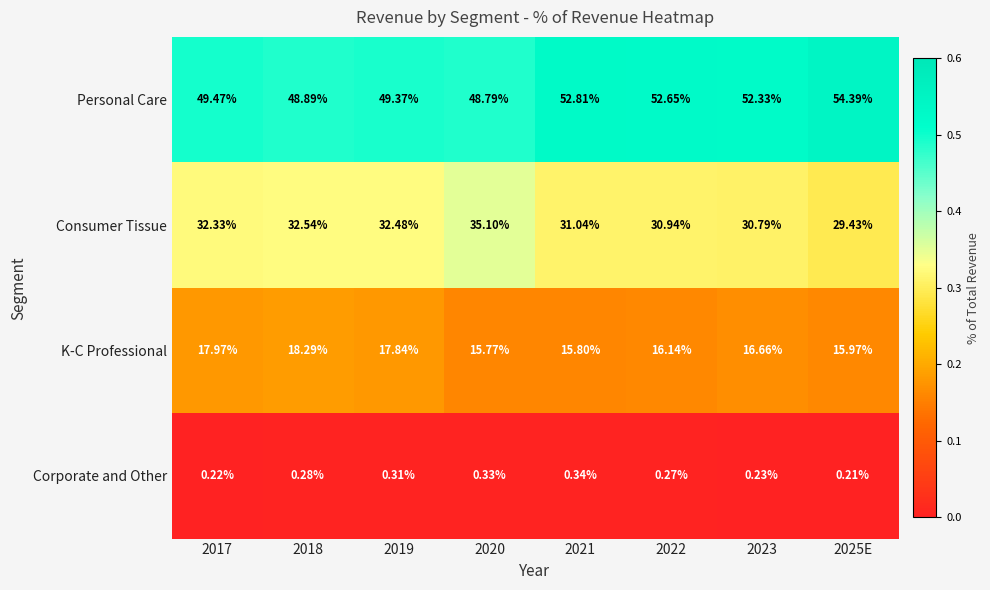

What is the spread (max minus min) of values at 2018?

48.6